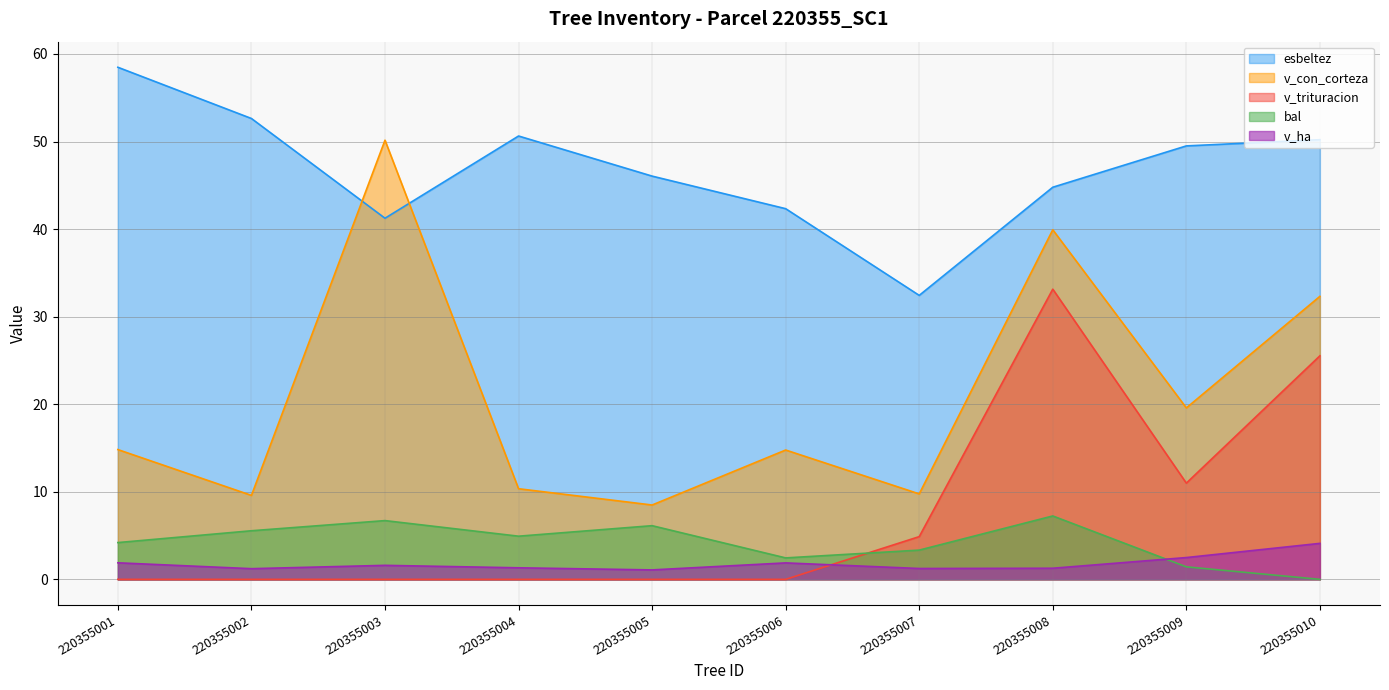

Reading left to right, what are all the values shown in this chart?

bal: 220355001=4.2	220355002=5.5	220355003=6.7	220355004=4.9	220355005=6.1	220355006=2.5	220355007=3.3	220355008=7.2	220355009=1.4	220355010=0.0
esbeltez: 220355001=58.5	220355002=52.6	220355003=41.2	220355004=50.6	220355005=46.0	220355006=42.3	220355007=32.4	220355008=44.8	220355009=49.5	220355010=50.2
v_con_corteza: 220355001=14.8	220355002=9.6	220355003=50.1	220355004=10.3	220355005=8.5	220355006=14.8	220355007=9.8	220355008=39.9	220355009=19.6	220355010=32.3
v_ha: 220355001=1.9	220355002=1.2	220355003=1.6	220355004=1.3	220355005=1.1	220355006=1.9	220355007=1.2	220355008=1.3	220355009=2.5	220355010=4.1
v_trituracion: 220355001=0.0	220355002=0.0	220355003=0.0	220355004=0.0	220355005=0.0	220355006=0.0	220355007=4.9	220355008=33.1	220355009=11.0	220355010=25.5